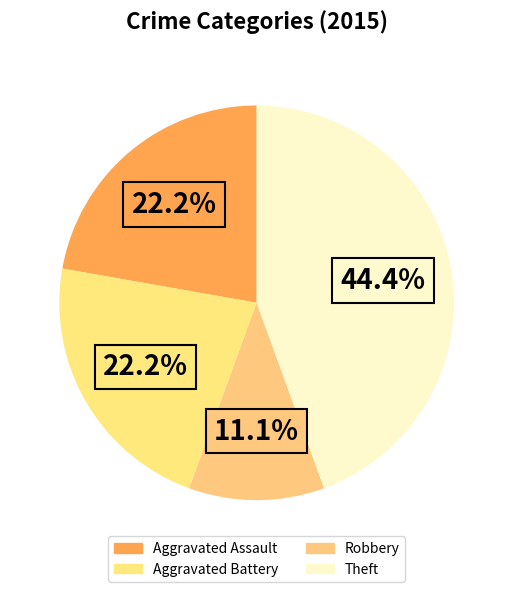

What is the largest slice in the pie chart?

Theft